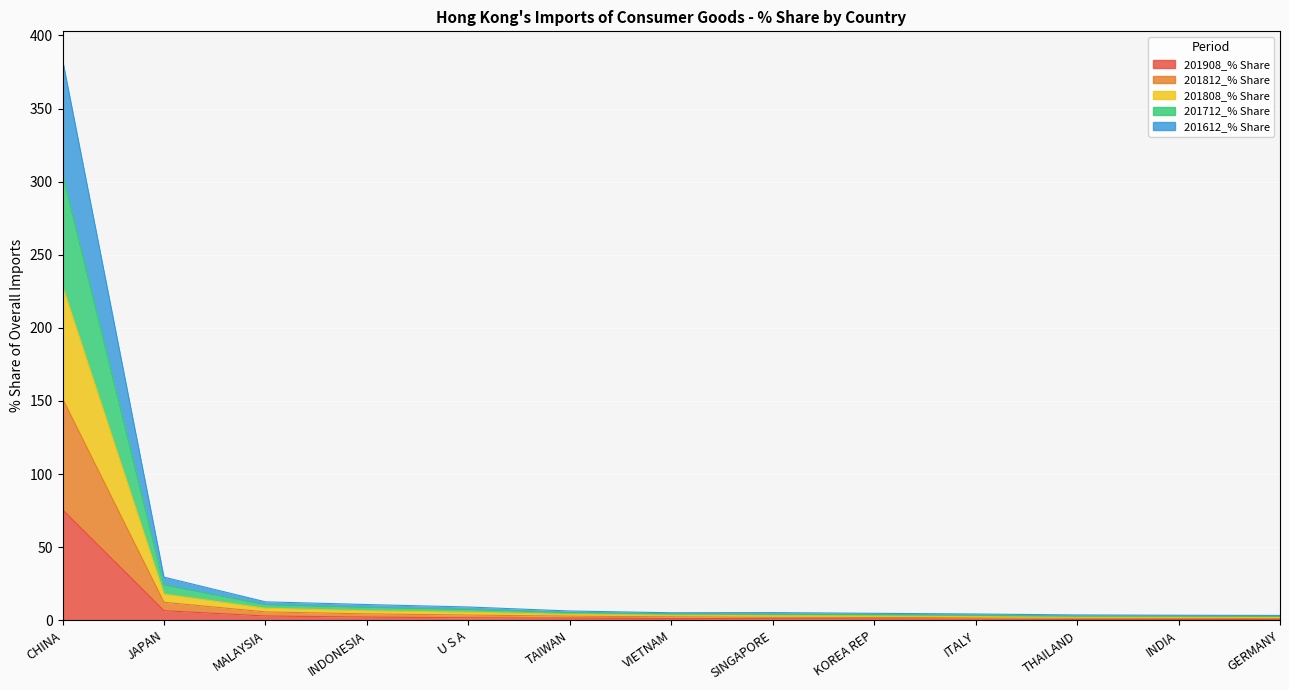

The 201908_% Share series shows 1.2 at VIETNAM. True or false?

True